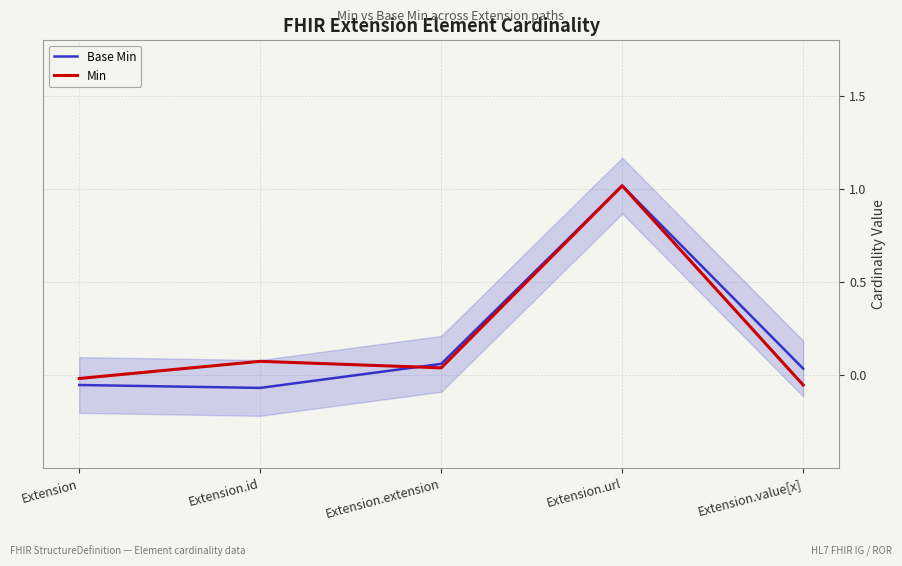

At how many categories does at least one series exceed 0?

4